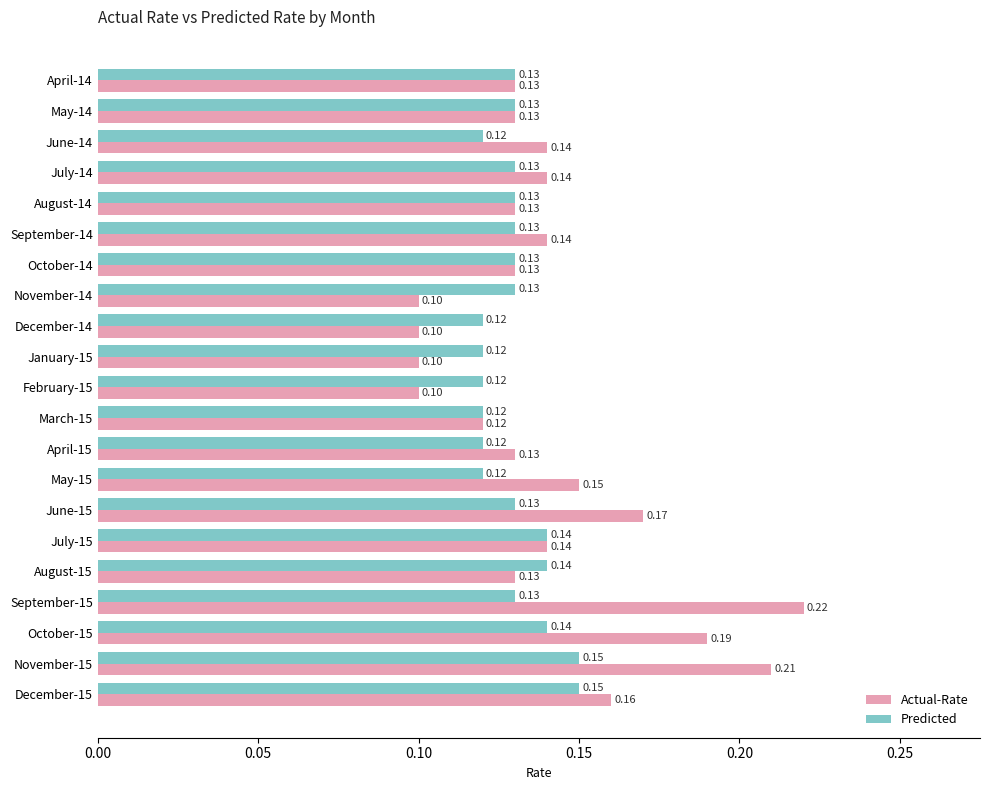

At which category is the sum across all series the highest?

November-15